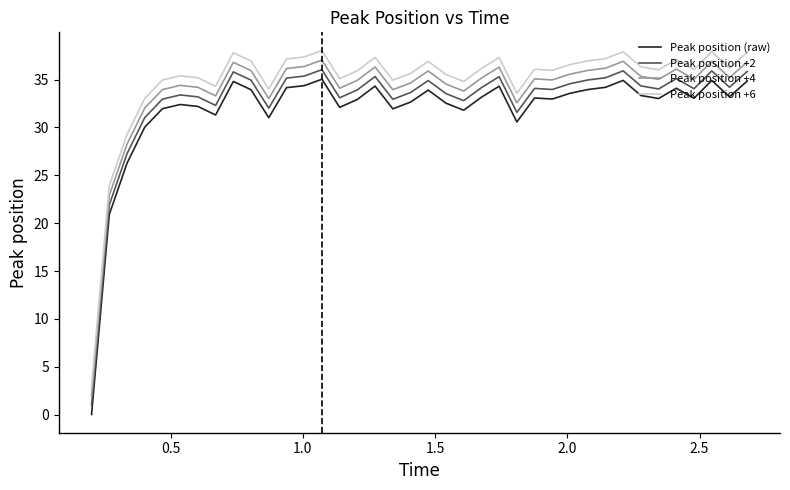

How many lines are shown in the chart?

4